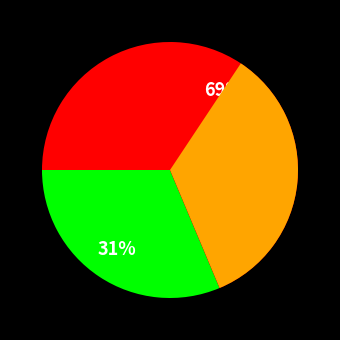

Is it true that Blockwell say NOTSAFU is 40% of the pie?

False